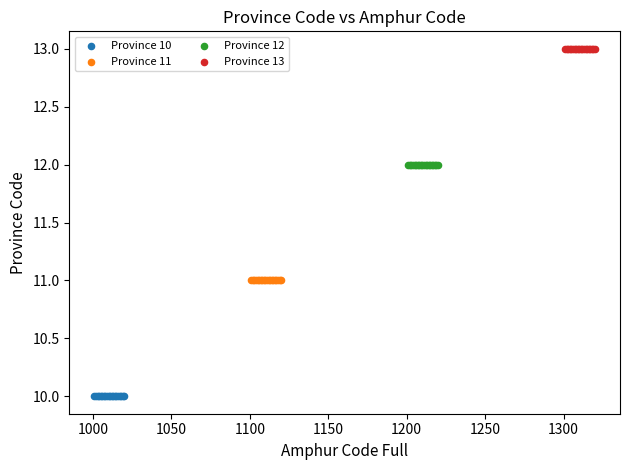

Which series reaches the minimum Y coordinate?

Province 10